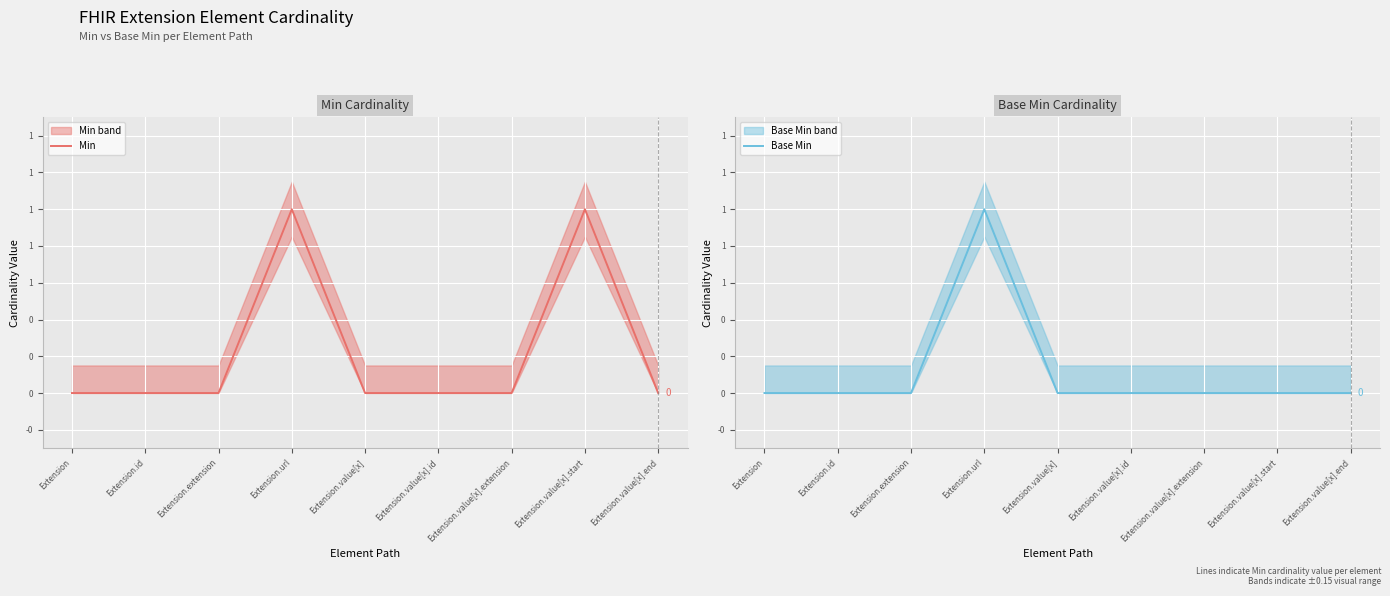

What are all the series names shown in the legend?

Min, Base Min